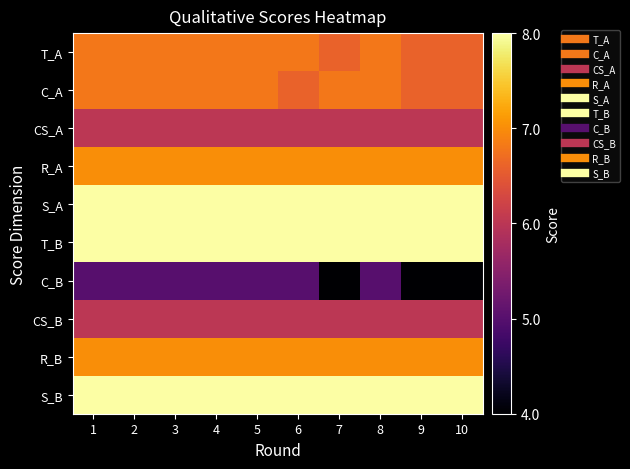

Rank the series at 2 from lowest to highest value.

C_B, CS_A, CS_B, T_A, C_A, R_A, R_B, S_A, T_B, S_B